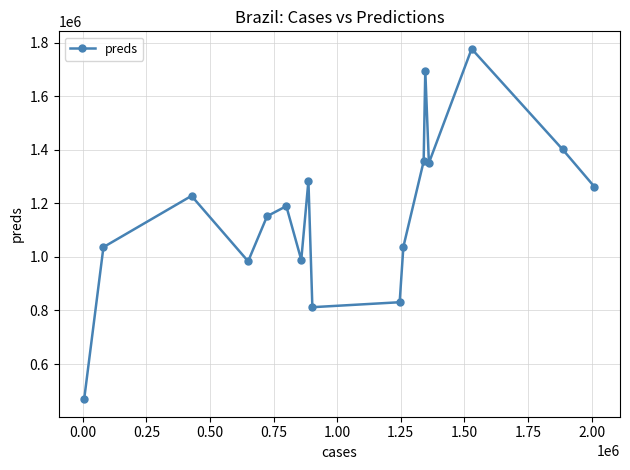

True or false: there are more than 1 points higher than both neighbors.

True